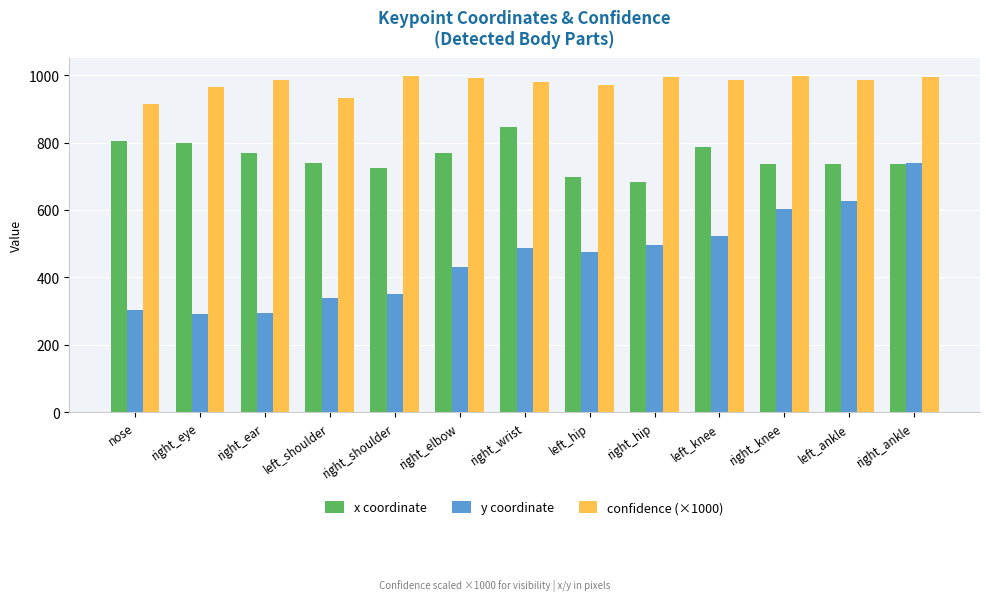

How many bars are there in total?

39